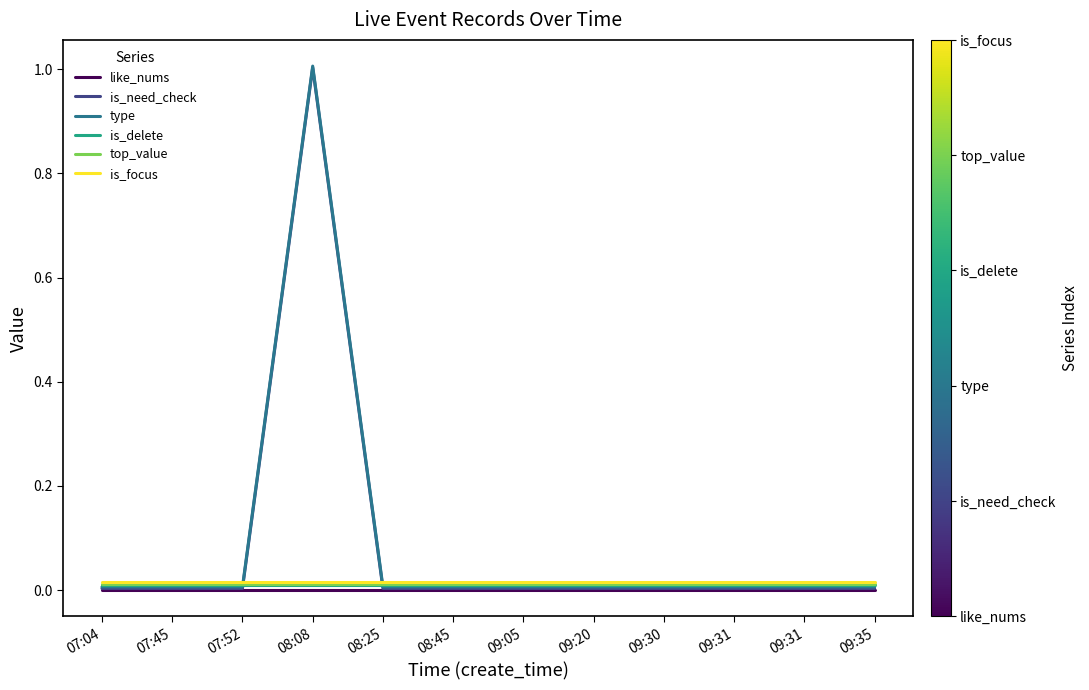

Does the chart have visible grid lines?

No